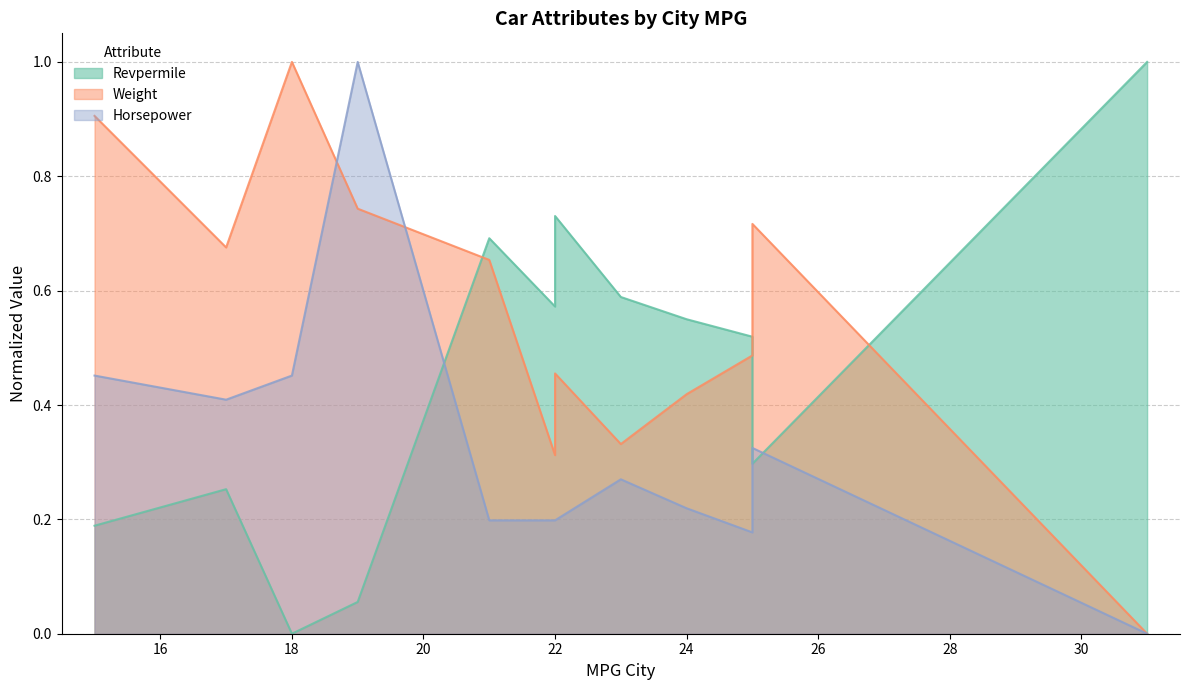

What is the greatest value displayed?

1.0